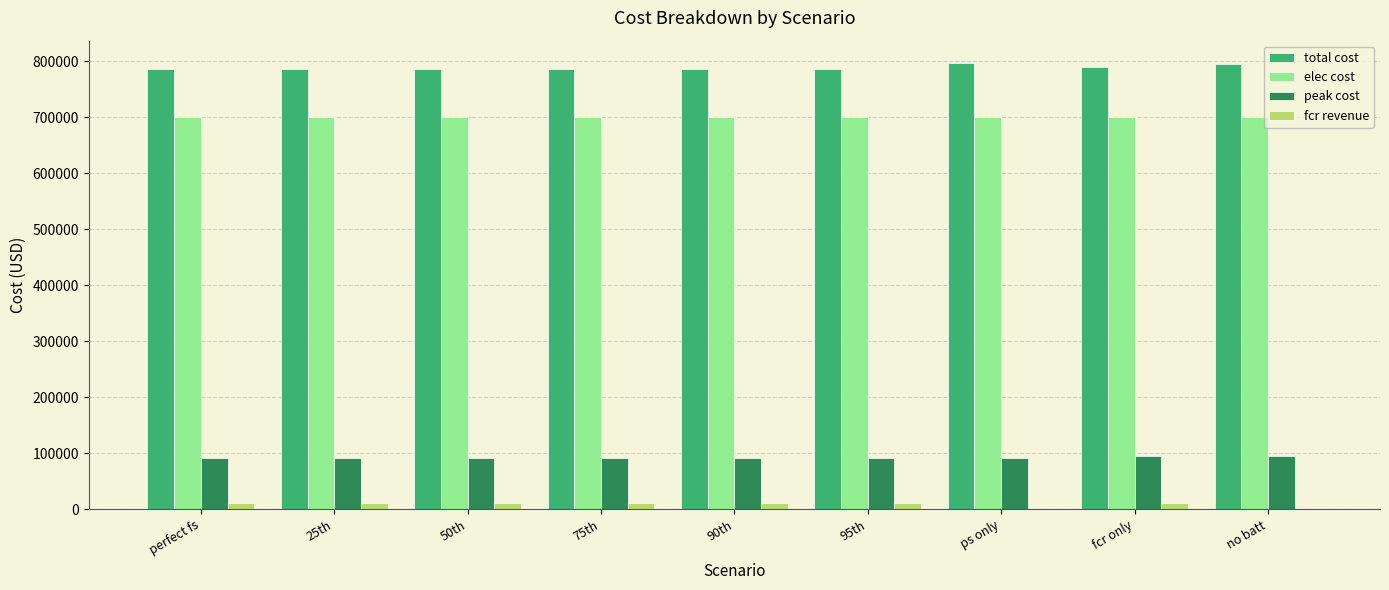

How many series are shown in this chart?

4